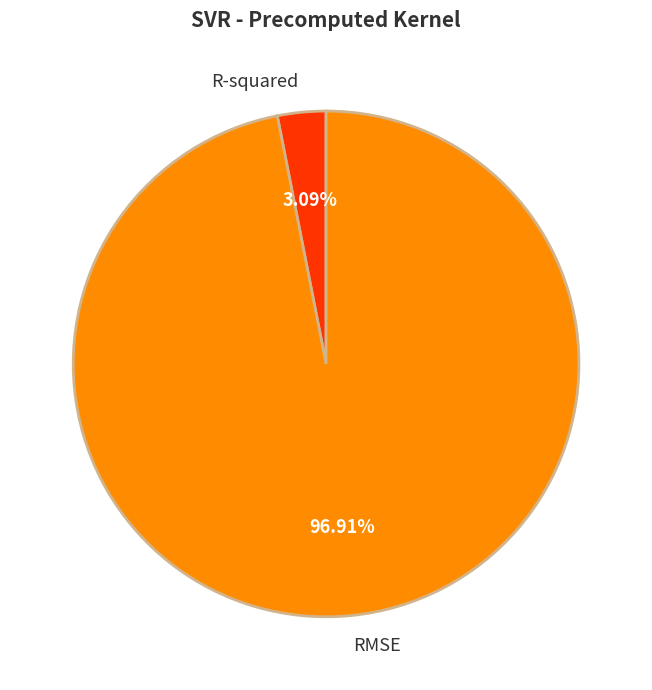

Which has a higher value, R-squared or RMSE?

RMSE